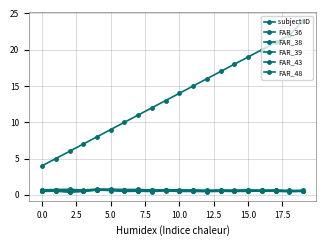

Does the chart have visible grid lines?

Yes